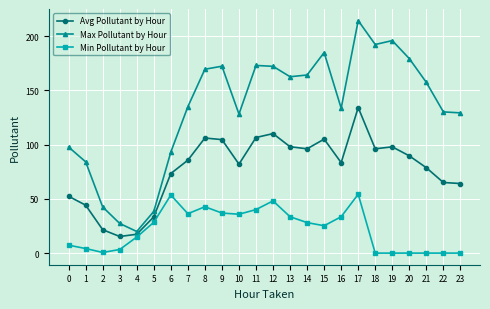

How many data points in Max Pollutant by Hour are above 157?

12